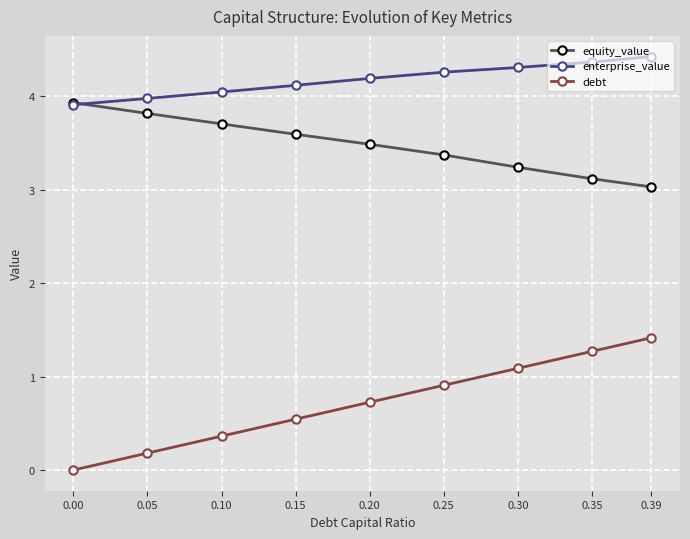

Is the value of debt at 0.15 greater than the value of enterprise_value at 0.15?

No